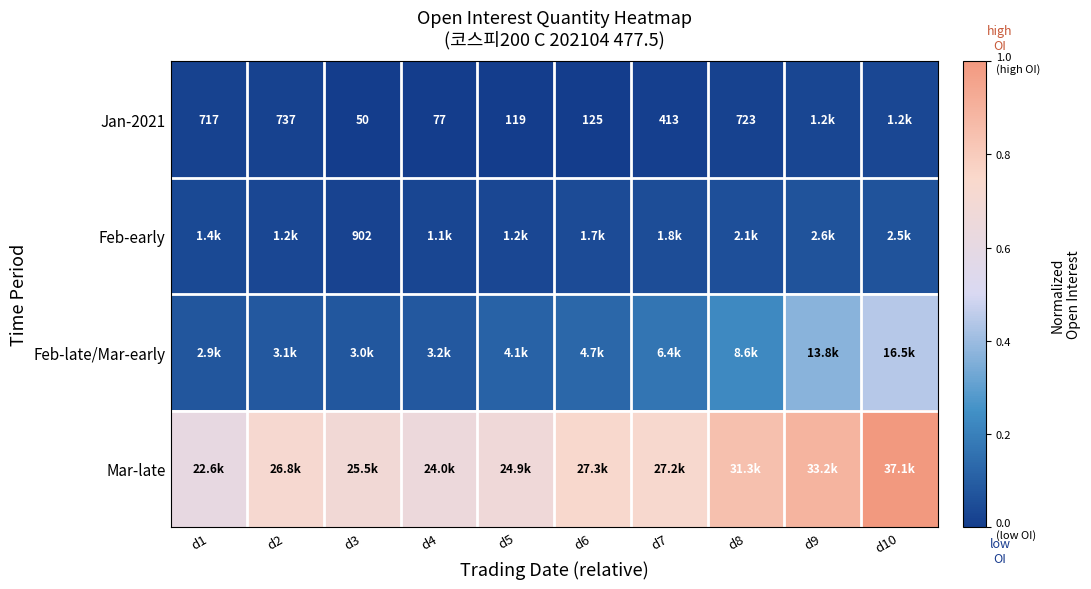

At which label is Jan-2021 closest to 0?

d3